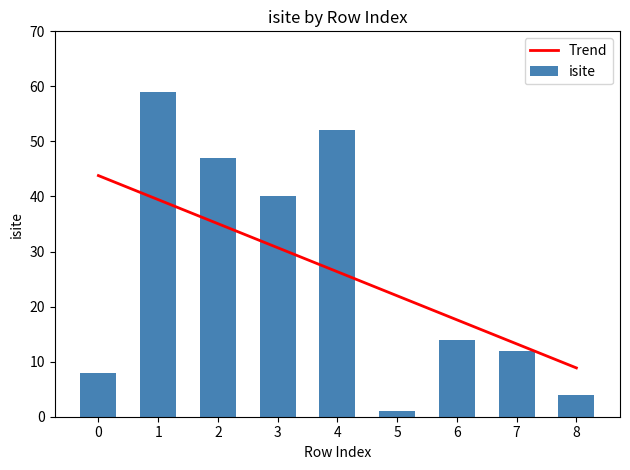

Where is Trend nearest to the value 26?

4